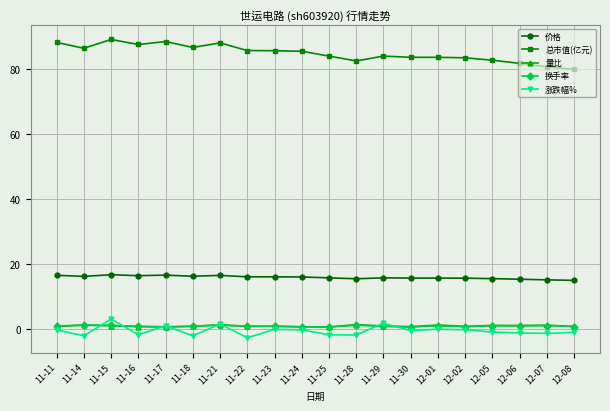

How many lines are shown in the chart?

5